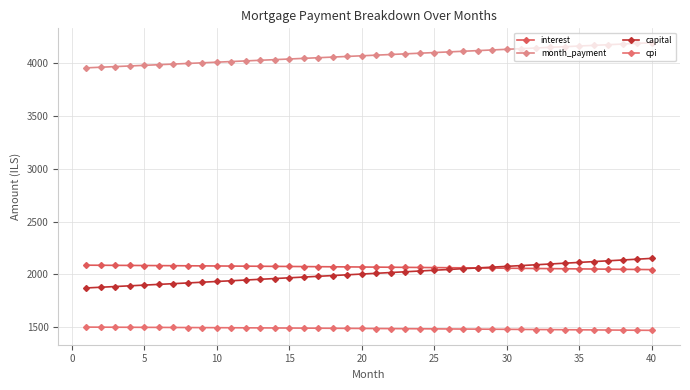

True or false: month_payment and cpi cross at least once.

False